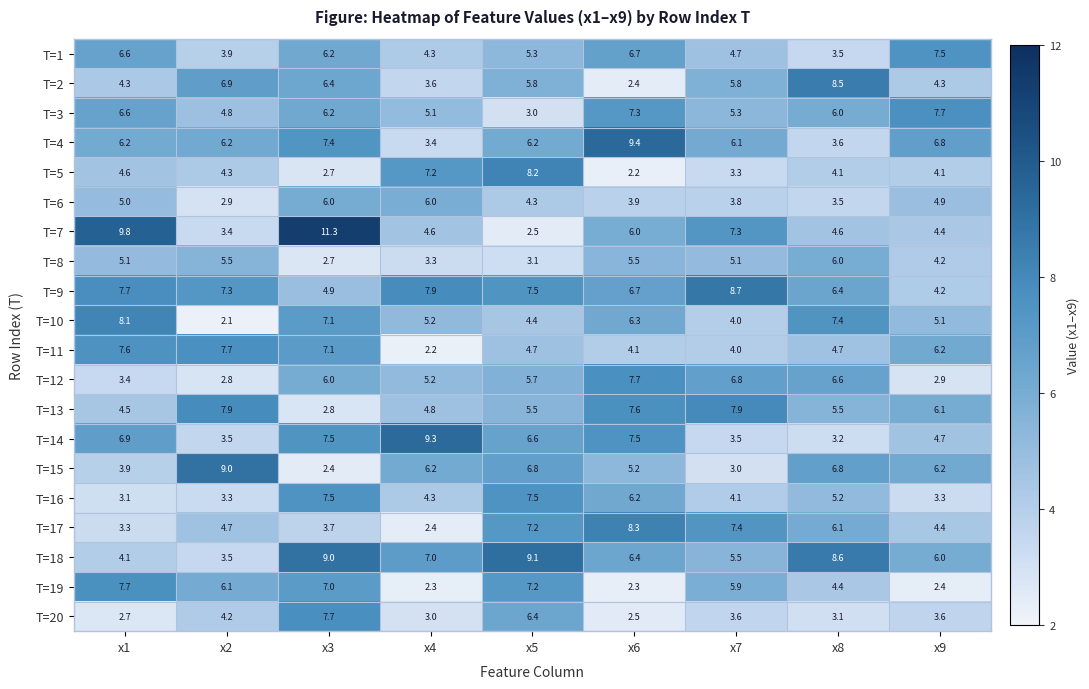

How many data points in T=16 are above 4?

6